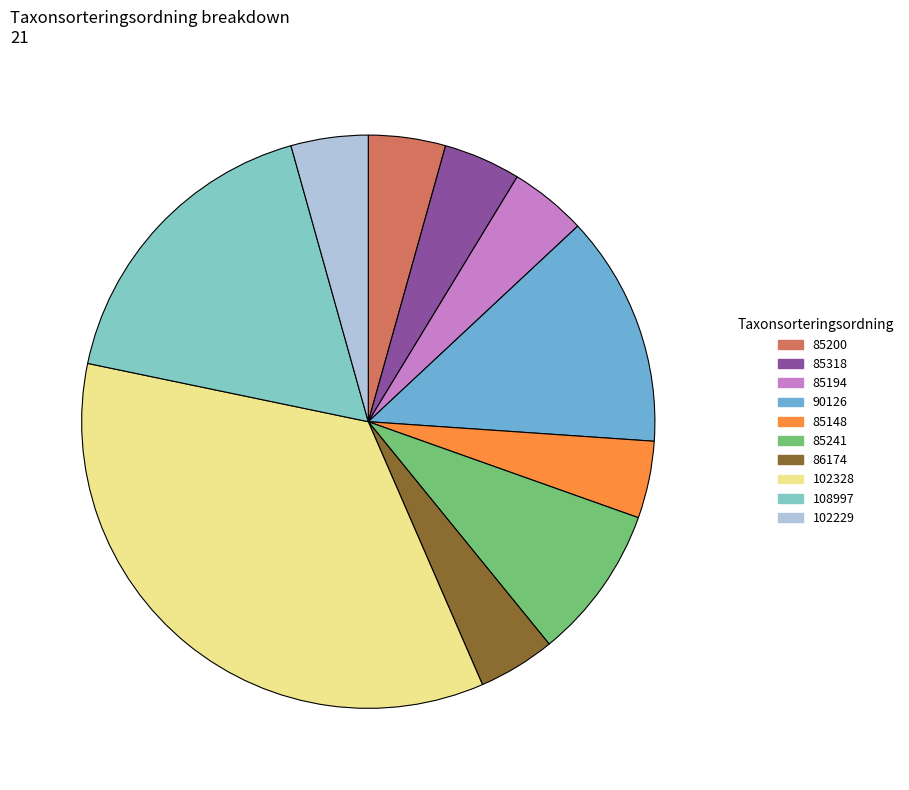

Is there any slice that represents more than half of the pie?

No